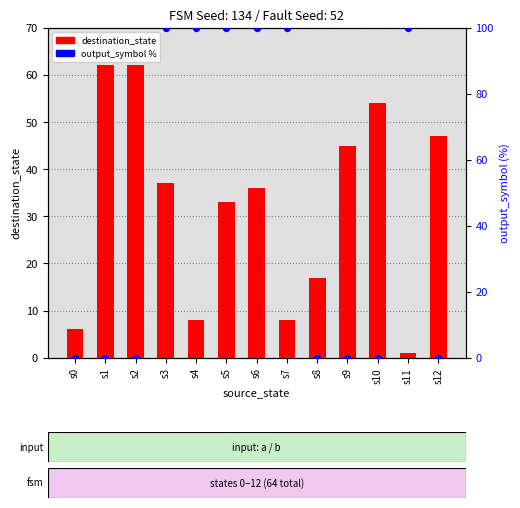

Which series has the largest total across all categories?

output_symbol %